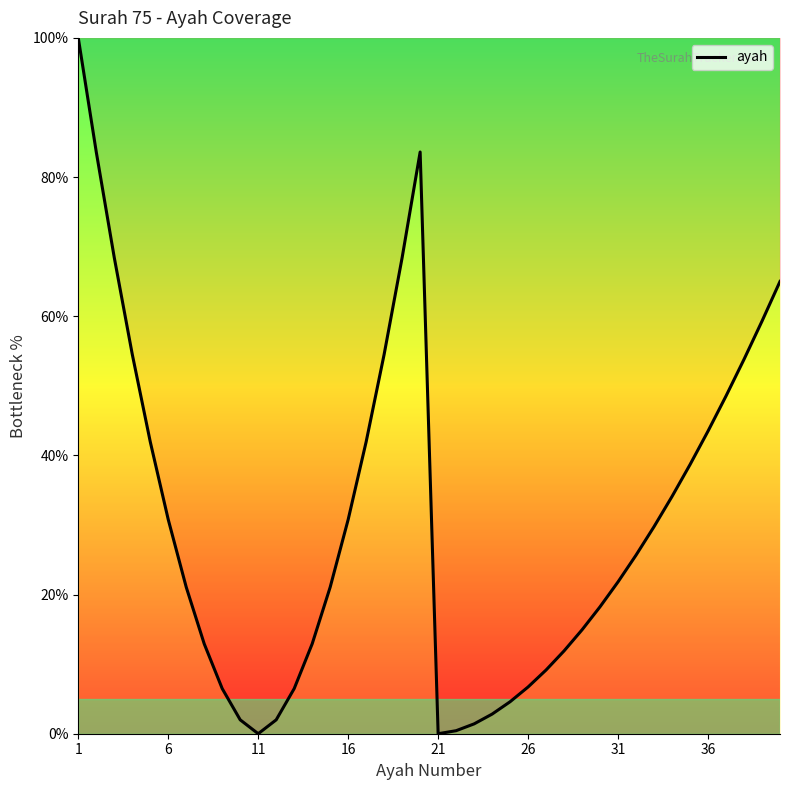

What is the greatest value displayed?

100.0